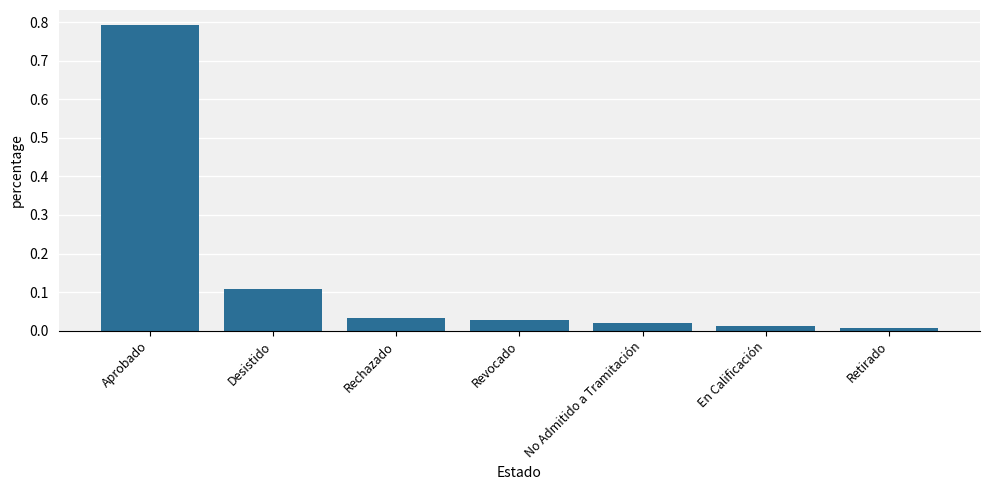

Where is the data nearest to the value 0?

Retirado